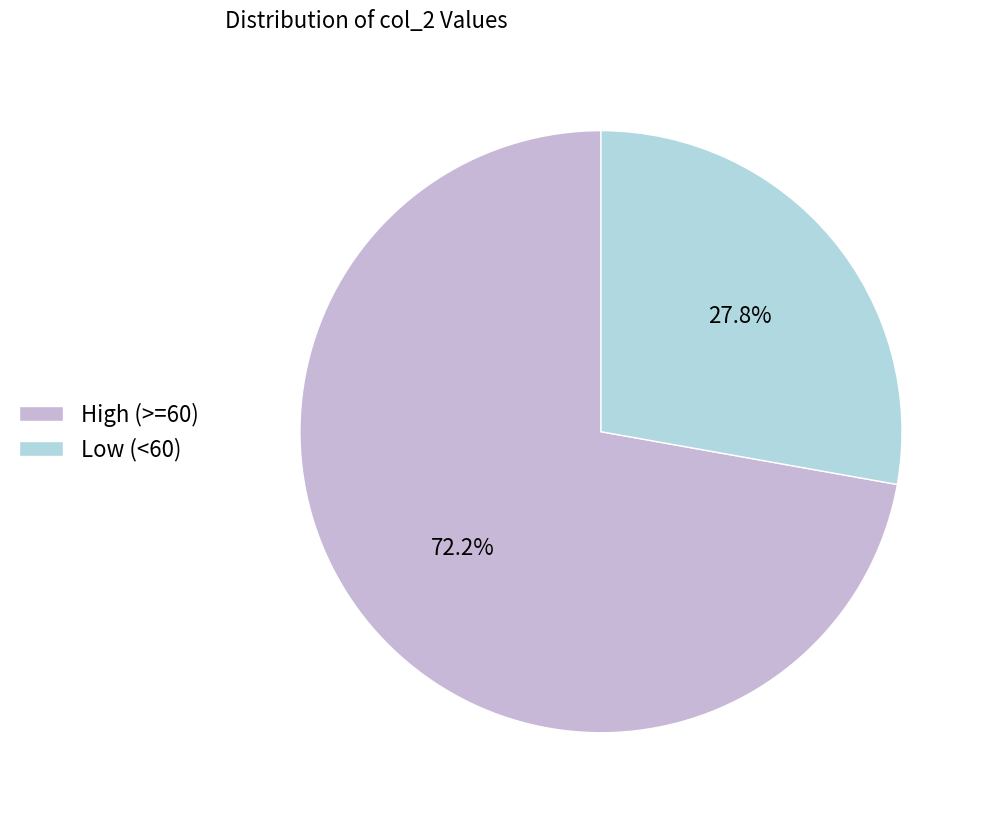

Does Low (<60) account for over 50% of the chart?

No